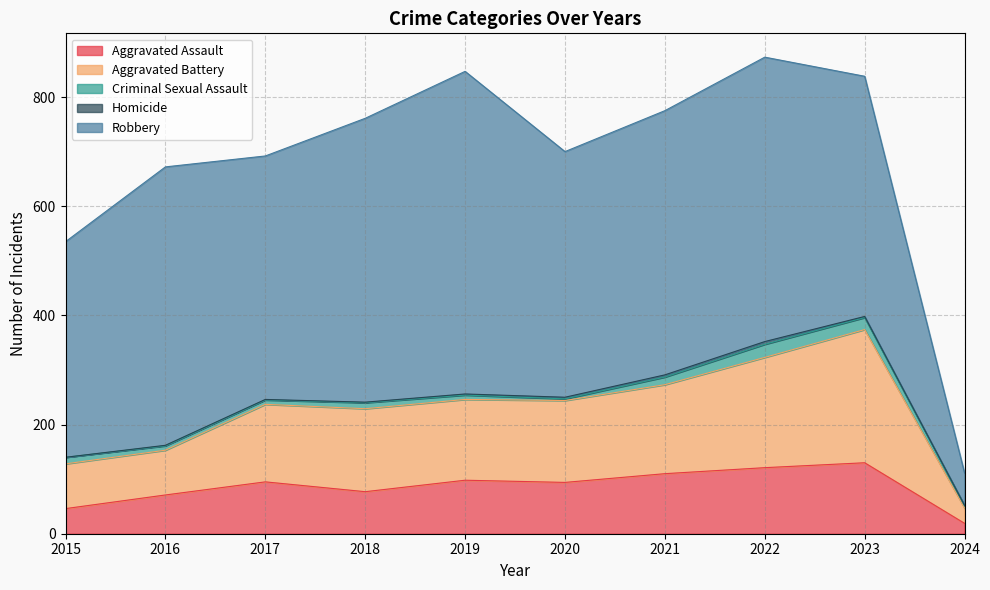

Is it true that Criminal Sexual Assault equals 12 at 2015?

True